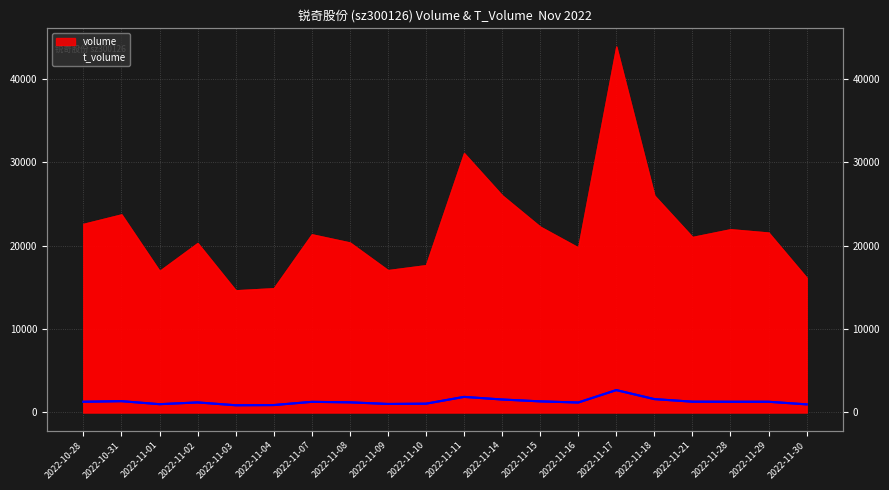

At which label does t_volume reach its peak?

2022-11-17